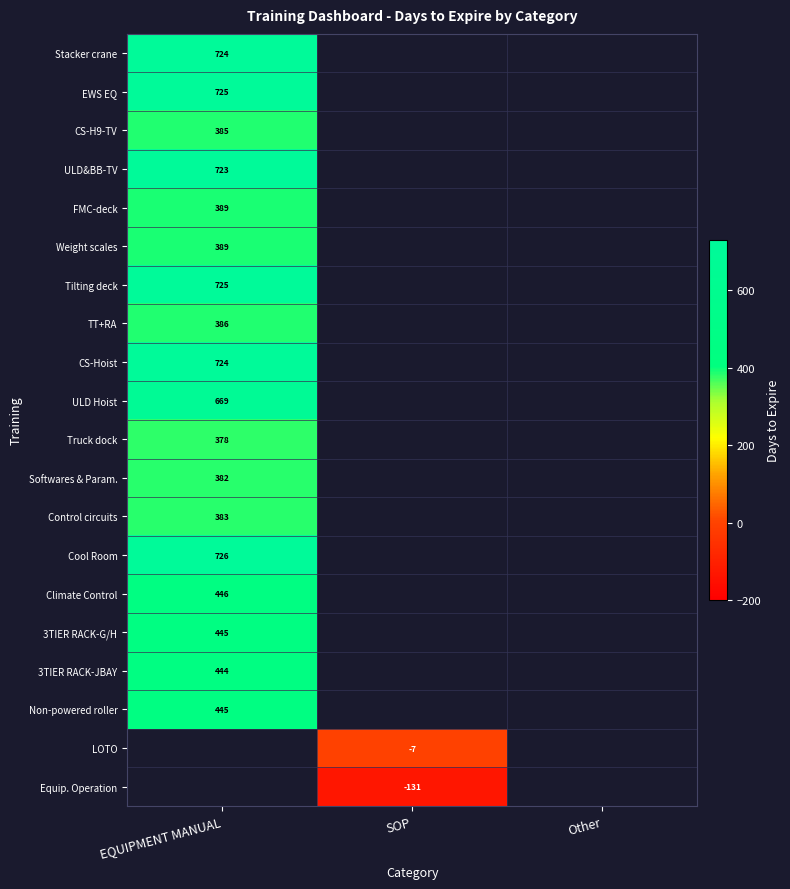

Is the value of 3TIER RACK-JBAY at EQUIPMENT MANUAL greater than the value of ULD&BB-TV at EQUIPMENT MANUAL?

No